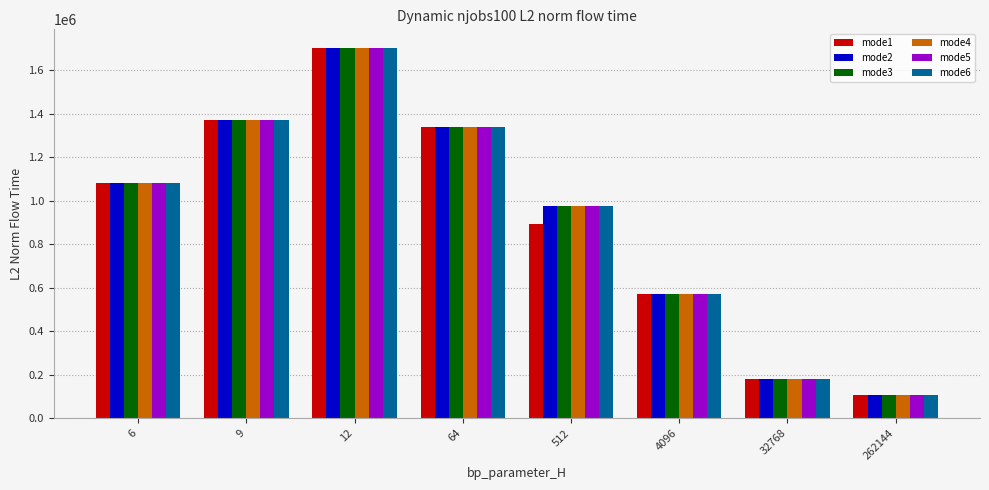

What is the value of the mode6 bar at the 4th from the left?

1338575.8